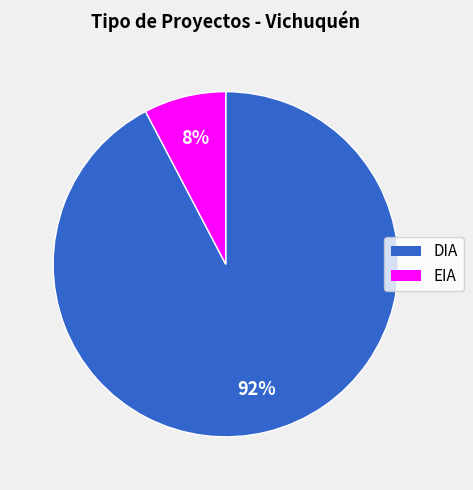

To the nearest percent, what percentage of the pie is DIA?

92%